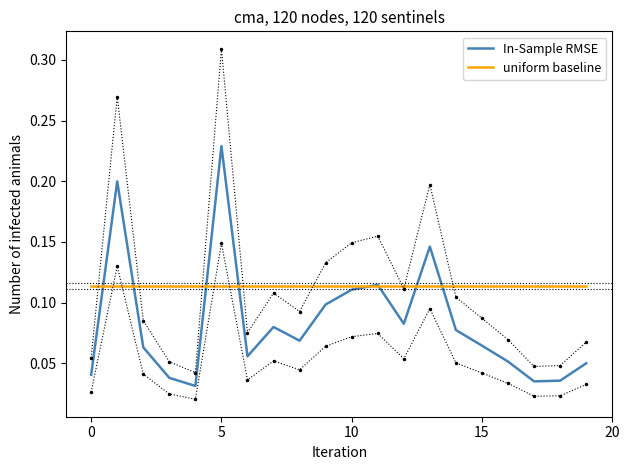

True or false: uniform baseline has a value of 0.2 at 9.

False